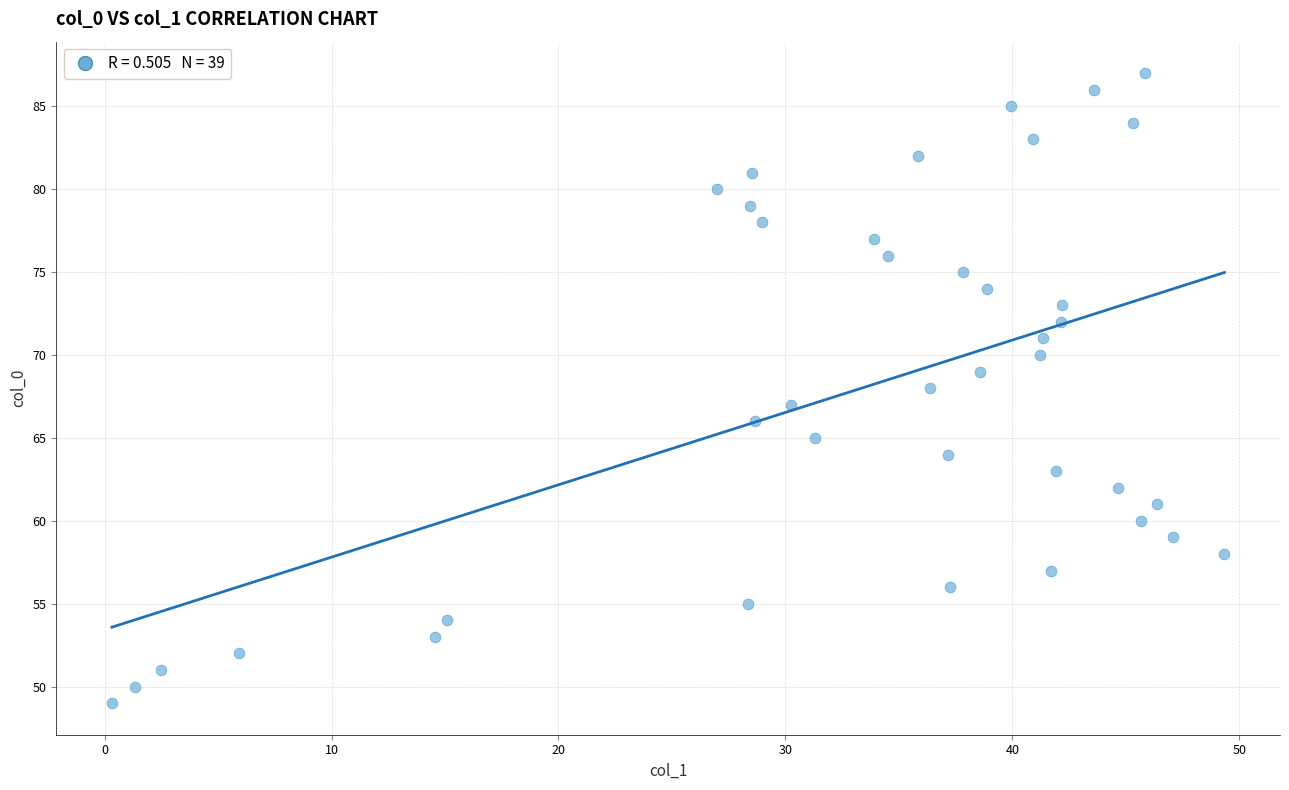

What is the range of Y values (max minus min)?

38